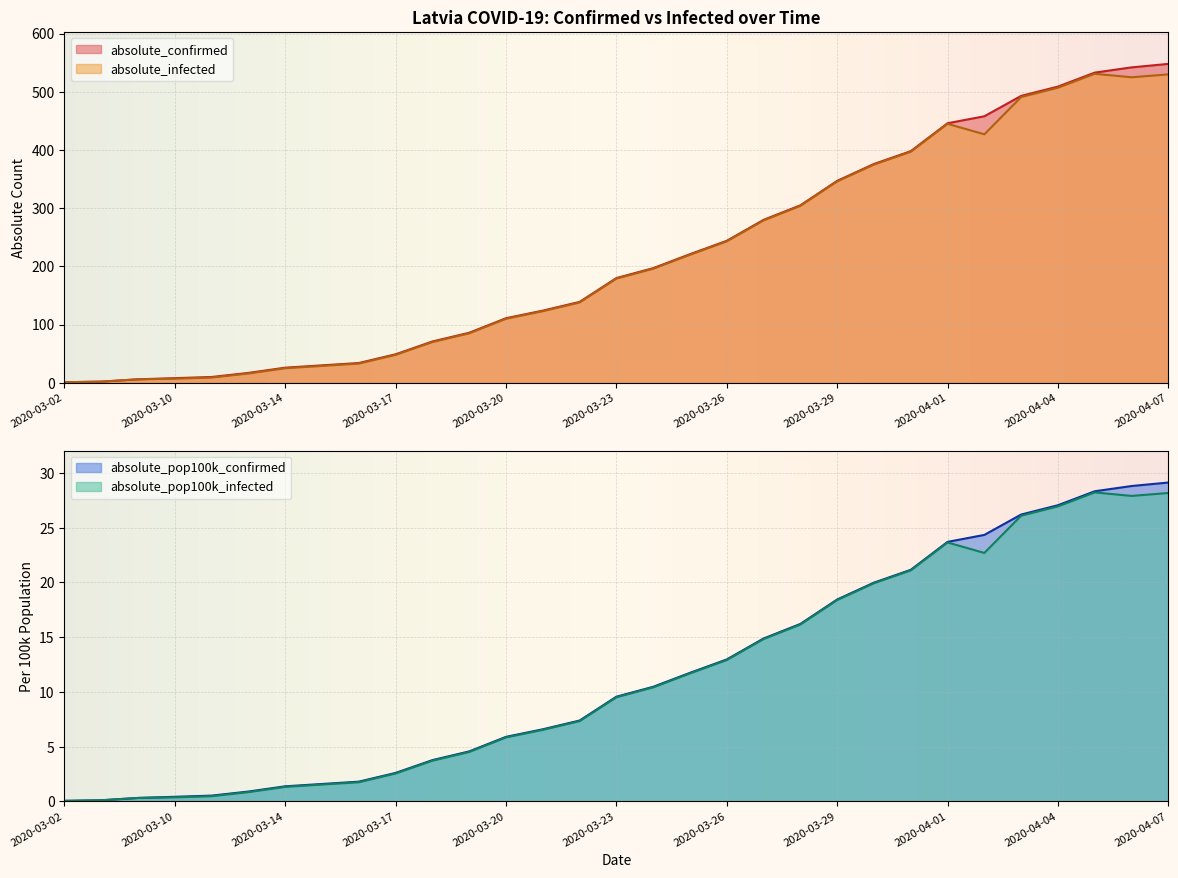

True or false: absolute_confirmed and absolute_pop100k_infected intersect in this chart.

False